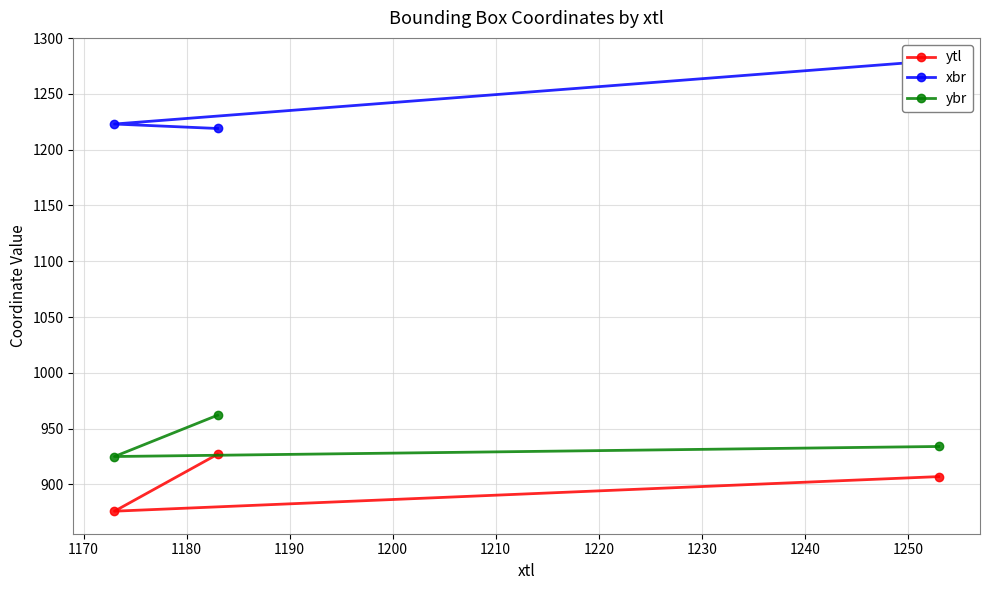

How many lines are shown in the chart?

3